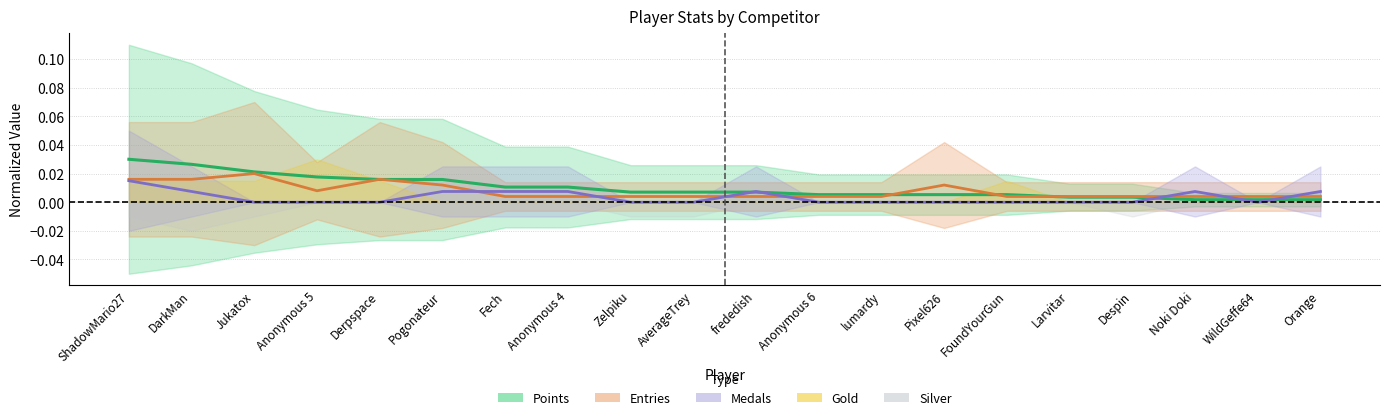

What is the label of the 2nd point from the left?

DarkMan